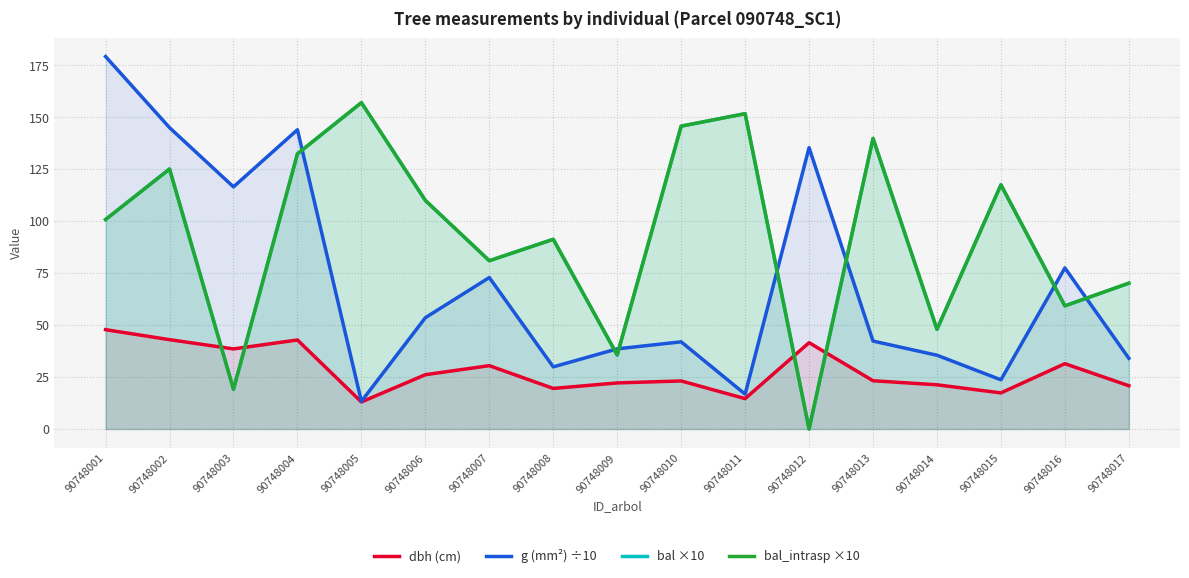

The g (mm²) ÷10 series shows 21.2 at 90748005. True or false?

False